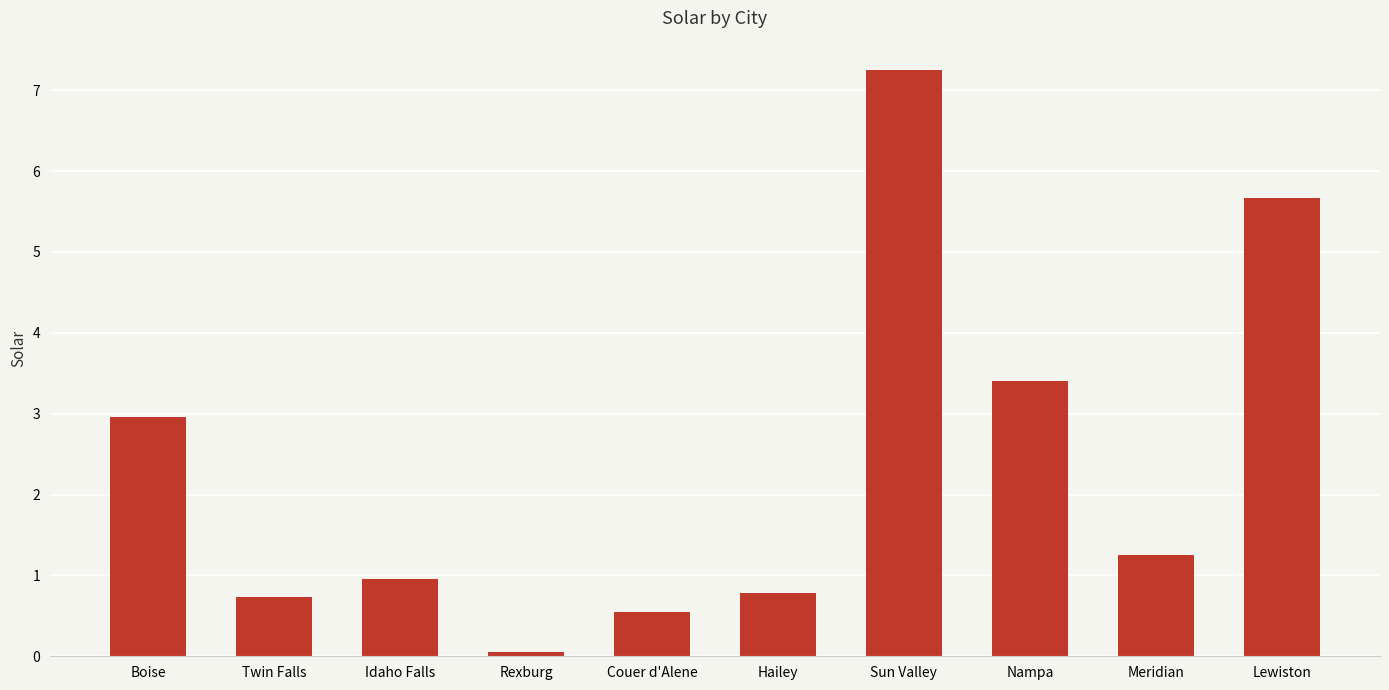

What is the difference between the values at Boise and Nampa?

0.4